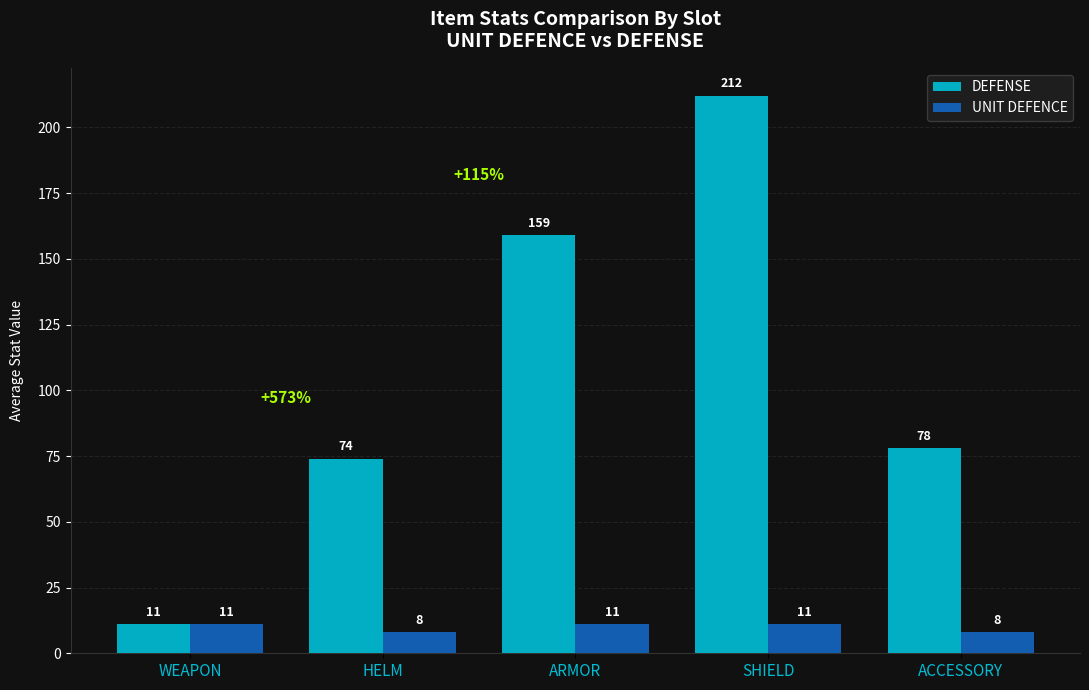

What is the label of the 1st bar from the right?

ACCESSORY